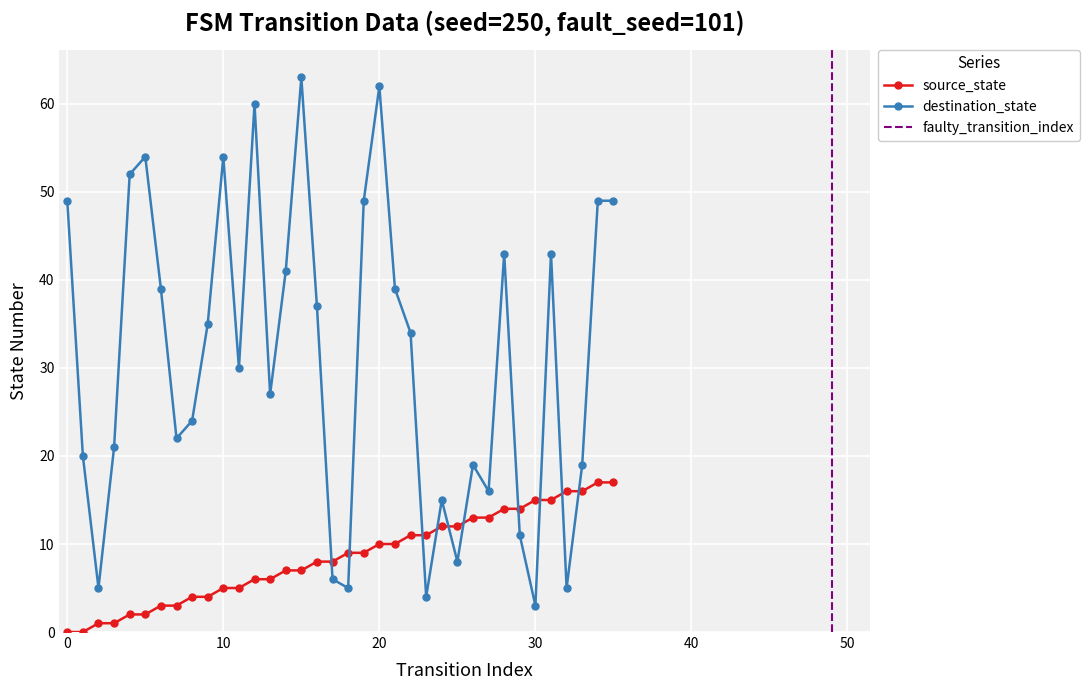

What is the difference between the maximum and minimum values in the destination_state series?

60